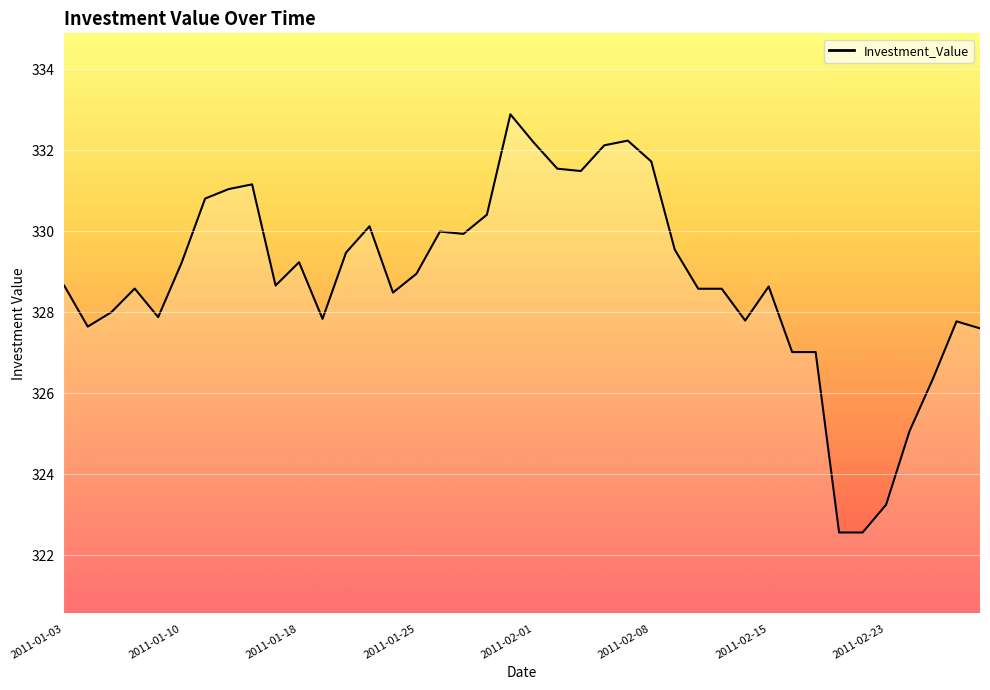

What is the difference between the maximum and minimum values?

10.3